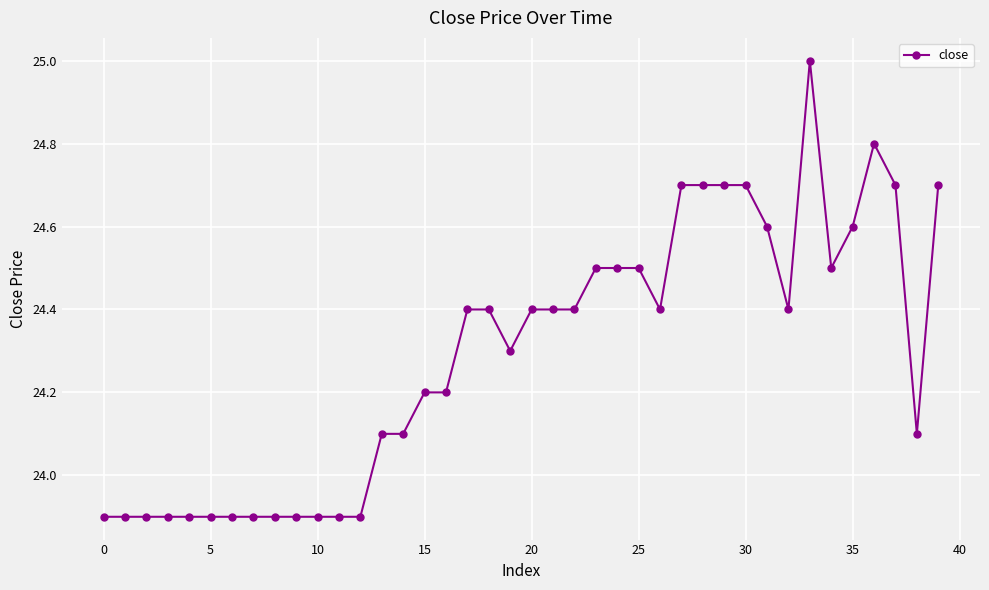

What is the minimum value shown in the chart?

23.9